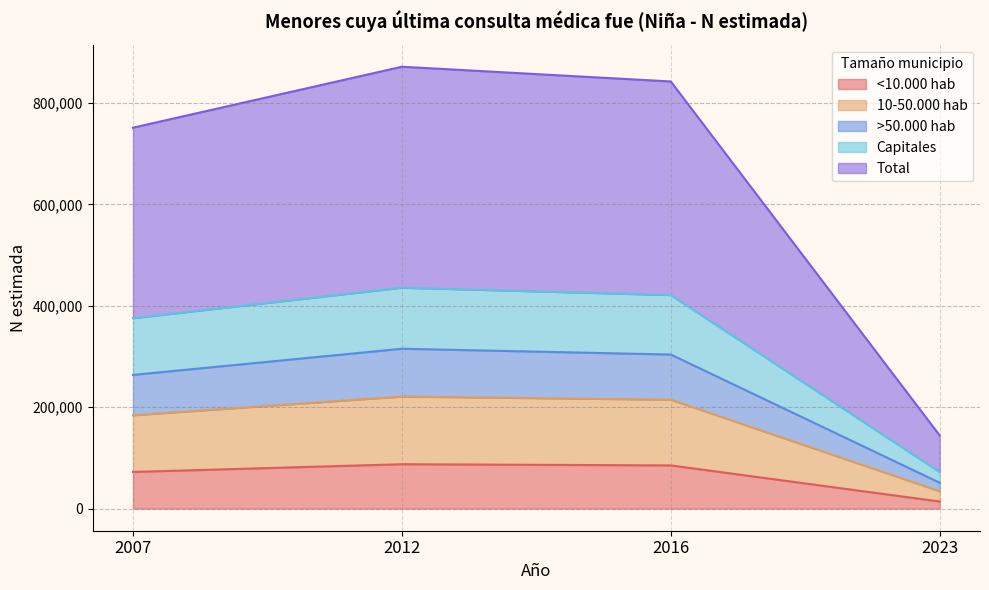

How many data points in >50.000 hab are less than 303878?

2